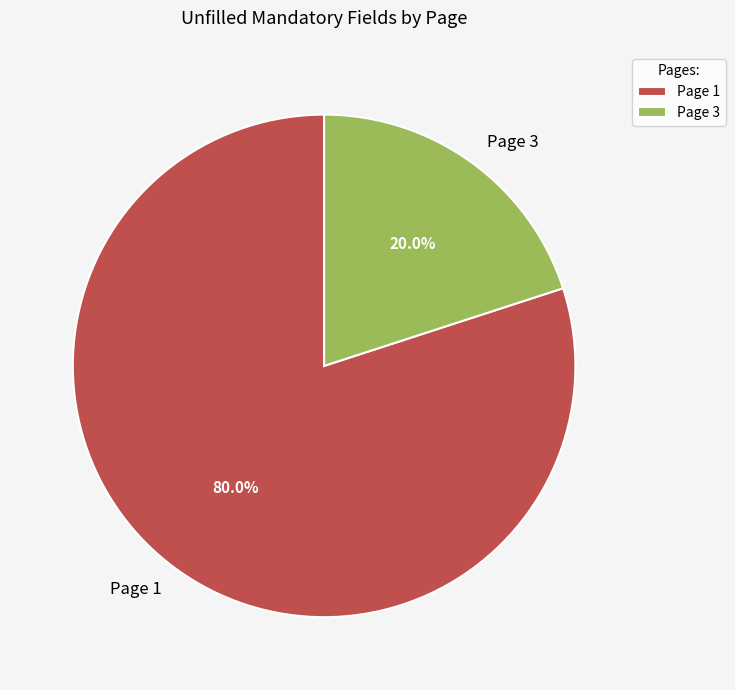

How many segments does this pie chart have?

2